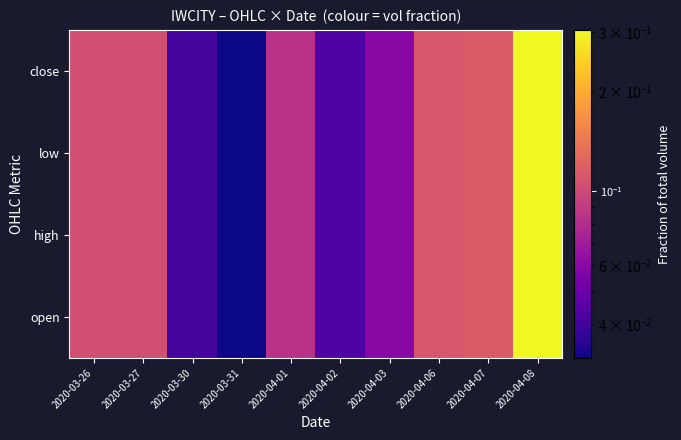

What is the maximum value shown in the chart?

0.3